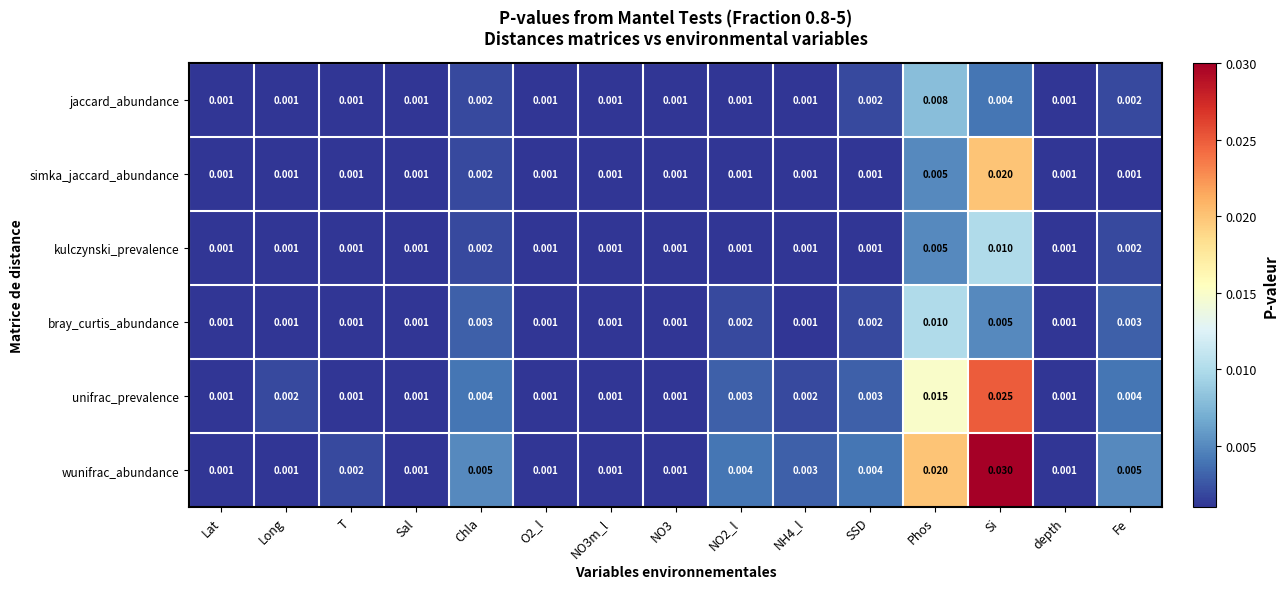

Which series has the largest total across all categories?

wunifrac_abundance